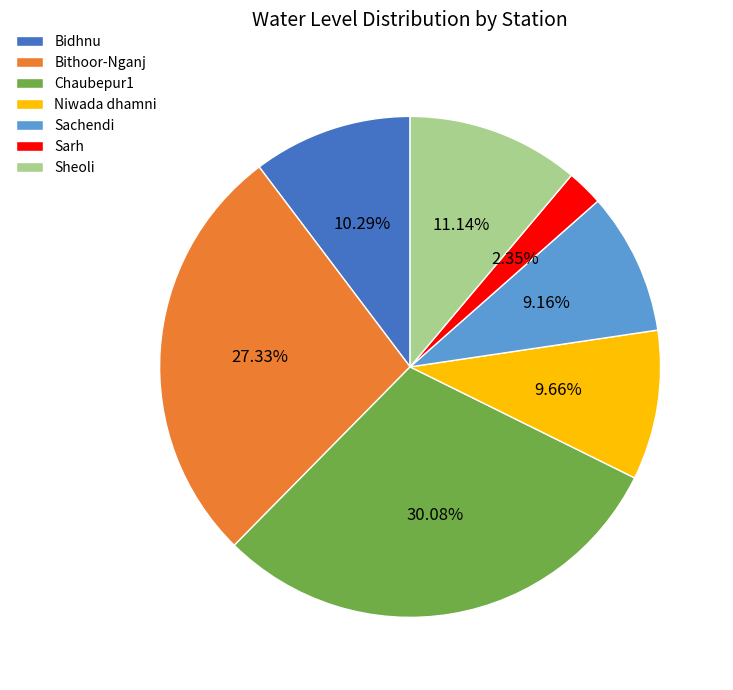

Which category has the biggest portion of the pie?

Chaubepur1